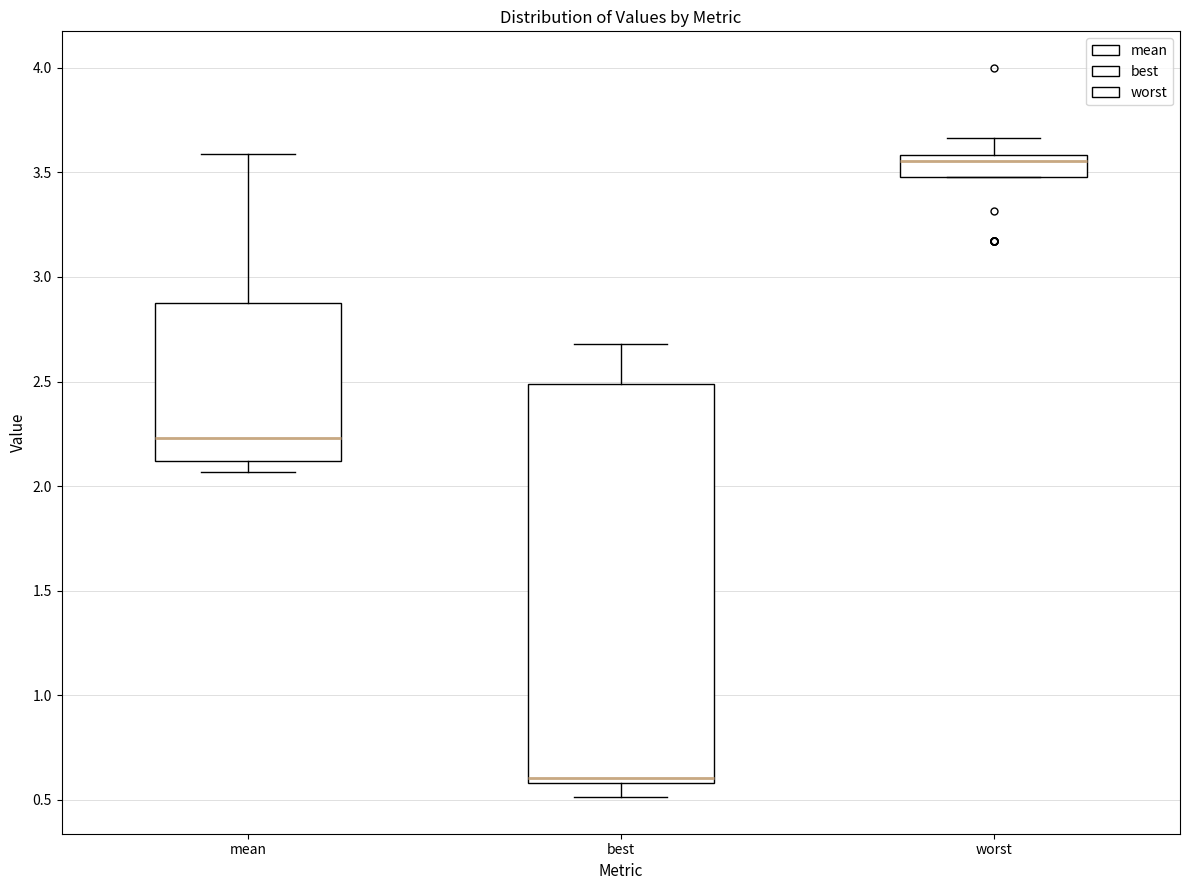

Reading left to right, read every box against the y-axis: the position of its median line, the range the box covers, and the ends of its whiskers. The values are not printed on the chart, so give them approximately, as read against the axis.

mean: median 2.25, box 2.10 to 2.85, whiskers 2.05 to 3.60
best: median 0.60 (just above the box's lower edge), box 0.60 to 2.50, whiskers 0.50 to 2.70
worst: median 3.55, box 3.50 to 3.60, whiskers 3.50 to 3.65